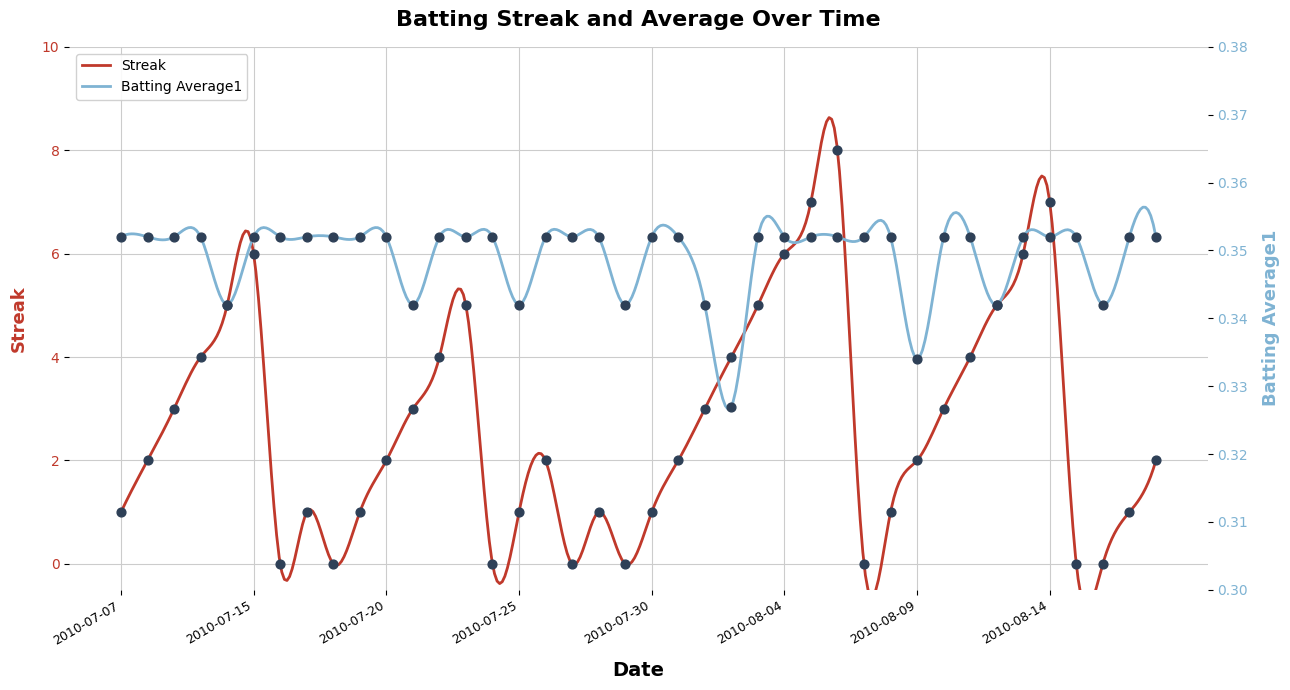

Which series contains the highest Y value?

Streak